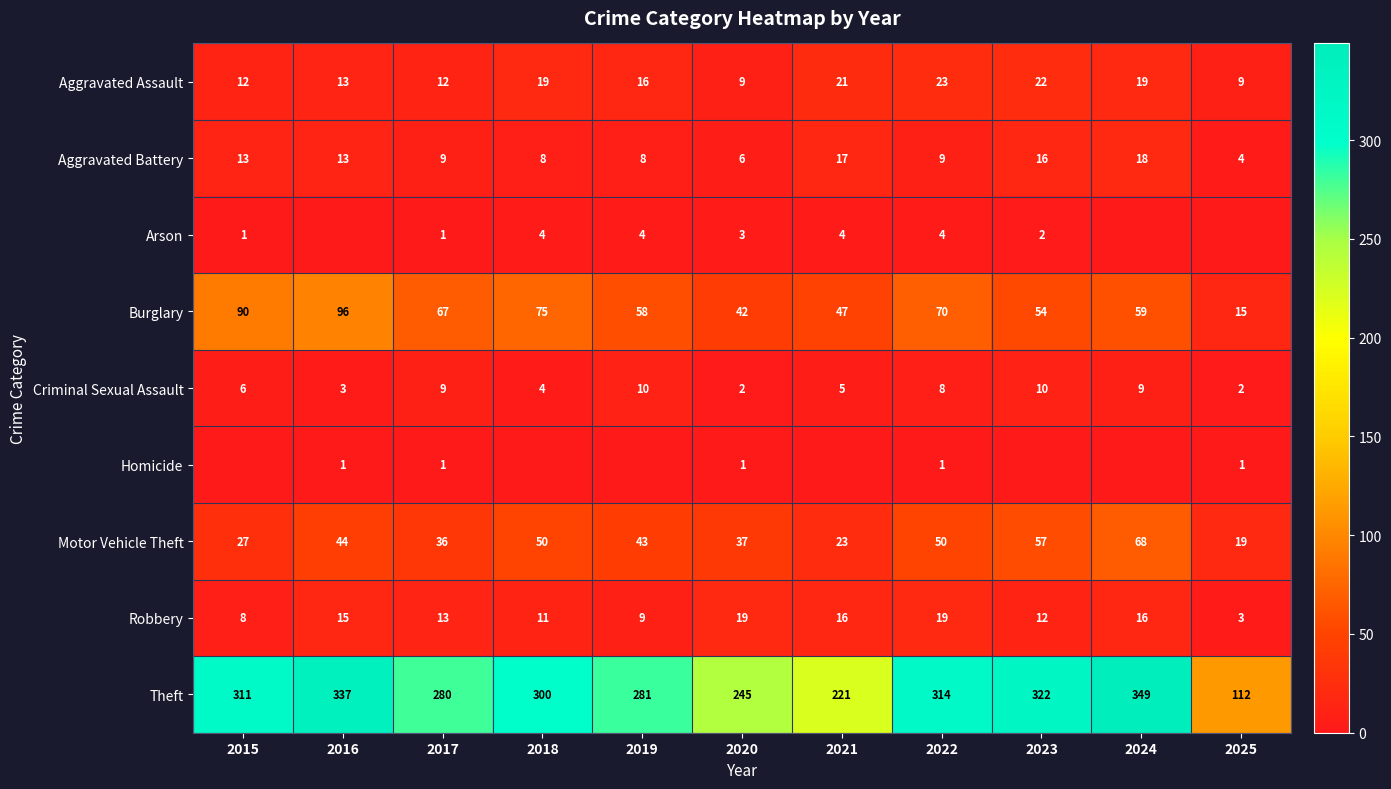

Is it true that Aggravated Assault equals 9 at 2025?

True